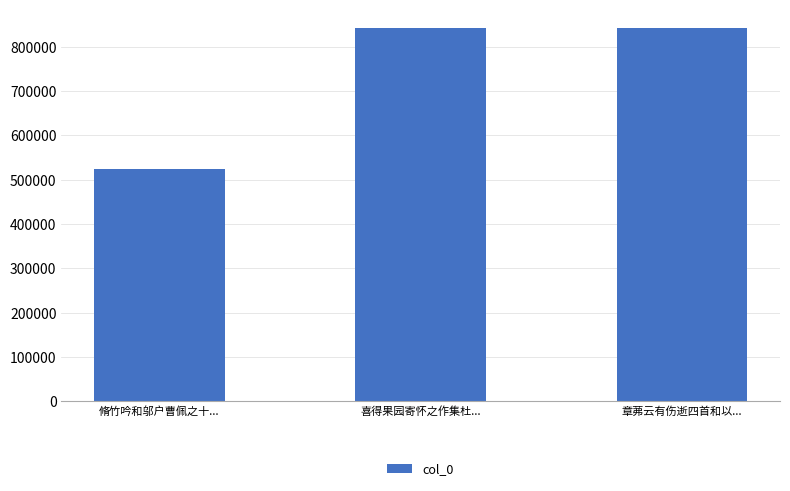

What is the label of the 1st bar from the left?

脩竹吟和邬户曹佩之十...